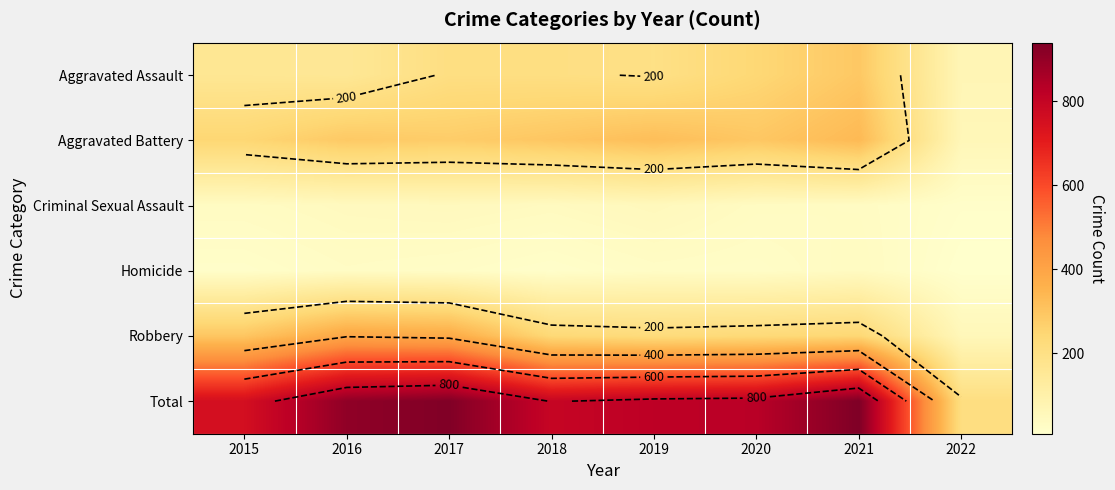

What is the minimum value for Robbery?

58